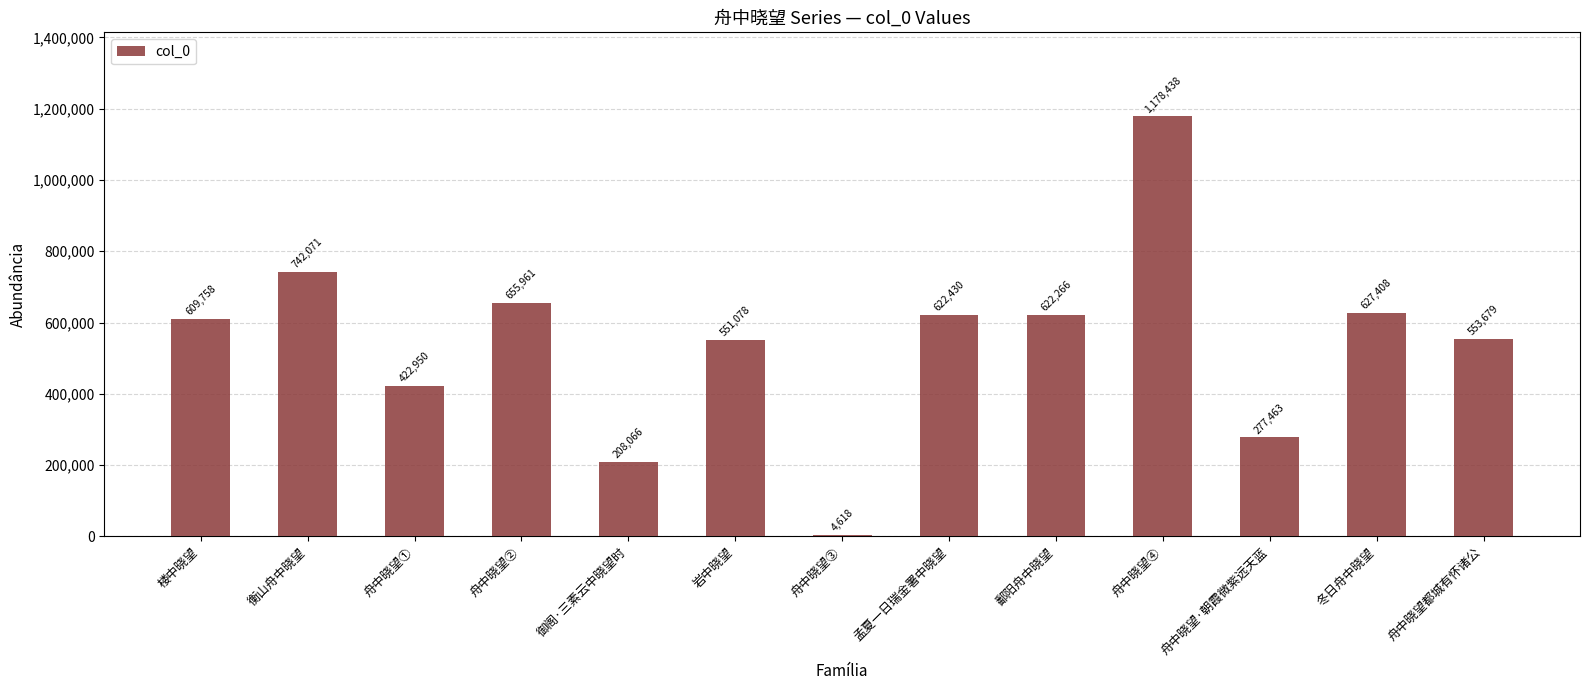

What is the sum of the values at 御阁·三素云中晓望时 and 孟夏一日瑞金署中晓望?

830496